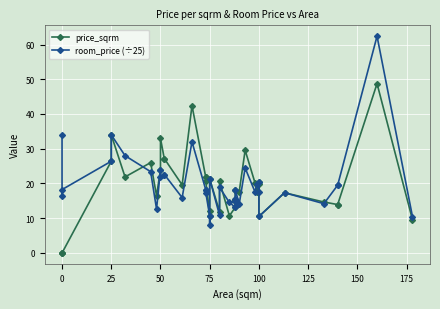

Reading left to right, what are all the values shown in this chart?

price_sqrm: 0.0	0.0	0.0	26.4	34.0	21.9	26.0	16.5	24.0	33.0	26.9	27.1	19.6	42.4	21.8	21.8	20.8	10.7	12.0	21.3	11.9	20.6	10.7	13.1	14.9	15.3	18.2	17.7	29.6	20.2	17.6	19.8	20.4	10.5	17.3	14.7	13.9	13.9	48.8	9.6
room_price (÷25): 34.0	16.5	18.2	26.4	34.0	28.0	23.4	12.6	24.0	22.0	22.4	22.6	15.9	32.0	18.2	18.2	17.4	10.7	8.0	21.3	10.9	18.9	14.5	13.1	14.9	15.4	18.2	14.1	24.4	17.6	19.9	17.6	20.4	10.5	17.3	14.2	19.5	19.5	62.4	10.5